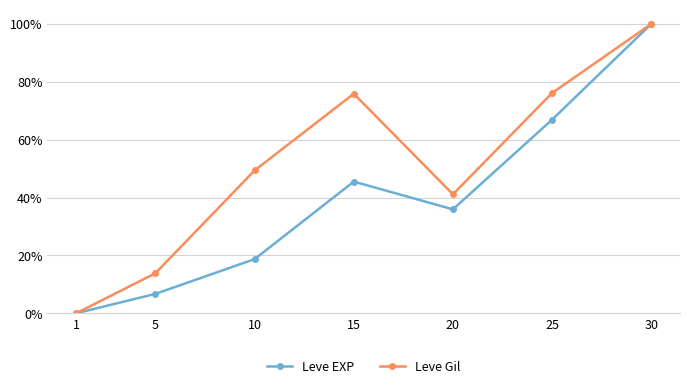

The Leve EXP series shows 148.0 at 30. True or false?

False